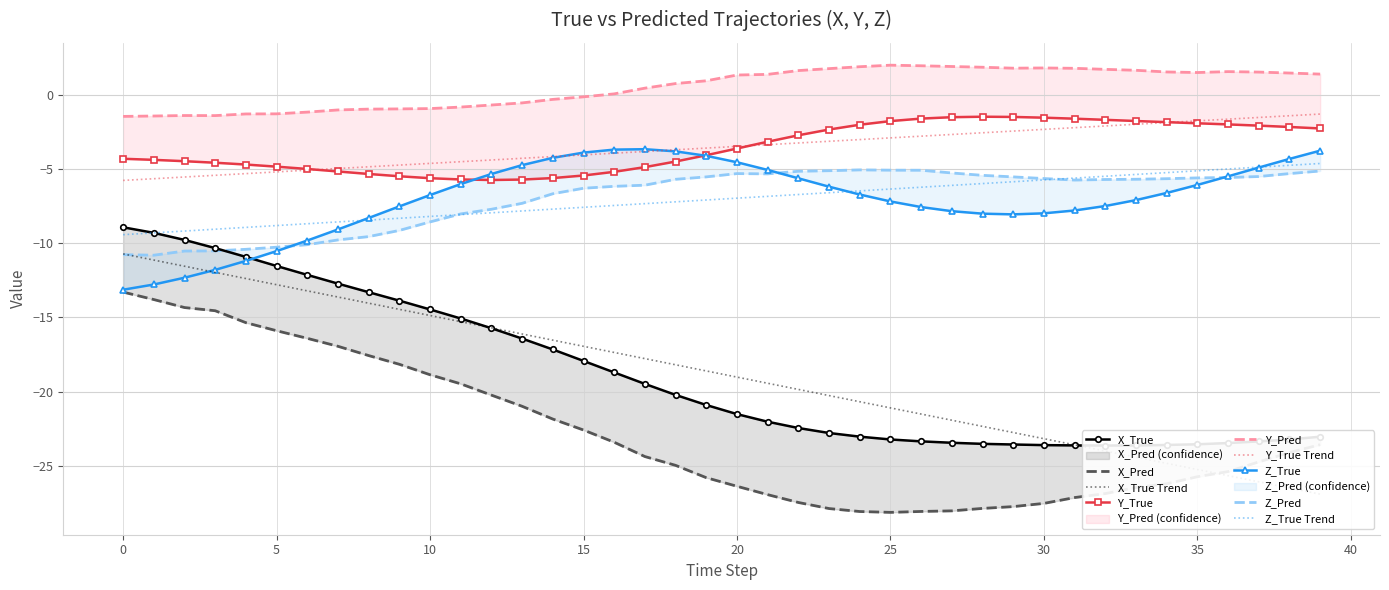

True or false: Y_True Trend and Z_True Trend cross at least once.

False